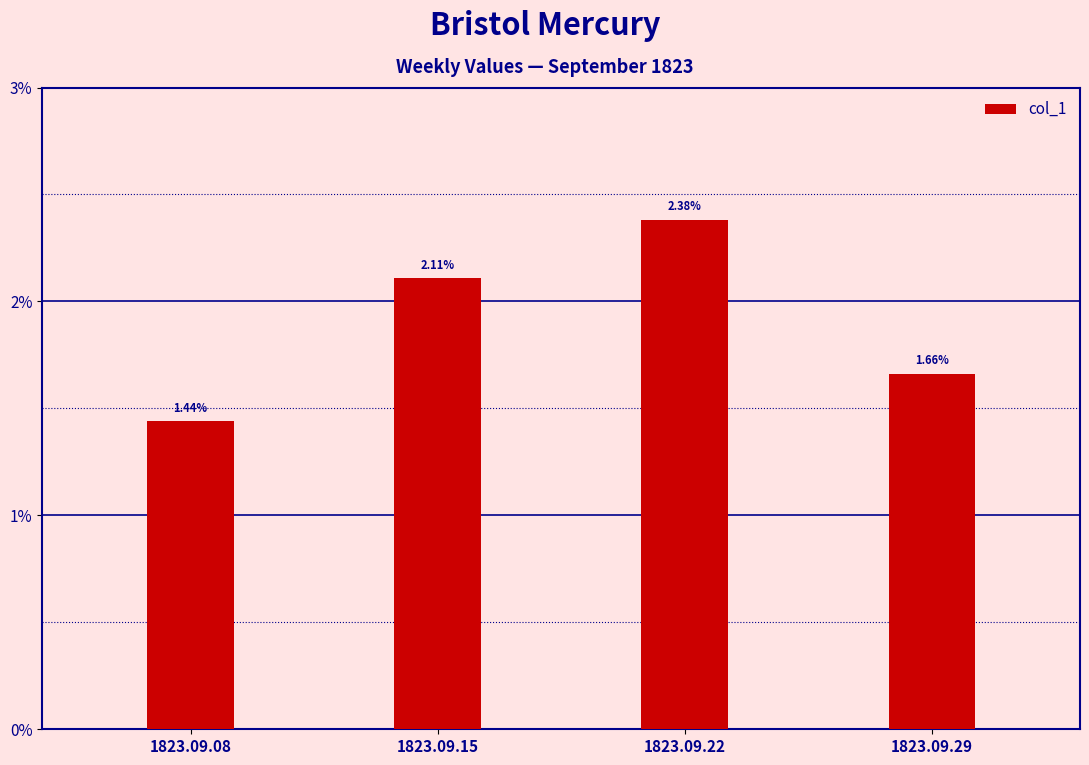

How many values are between 0 and 1?

4